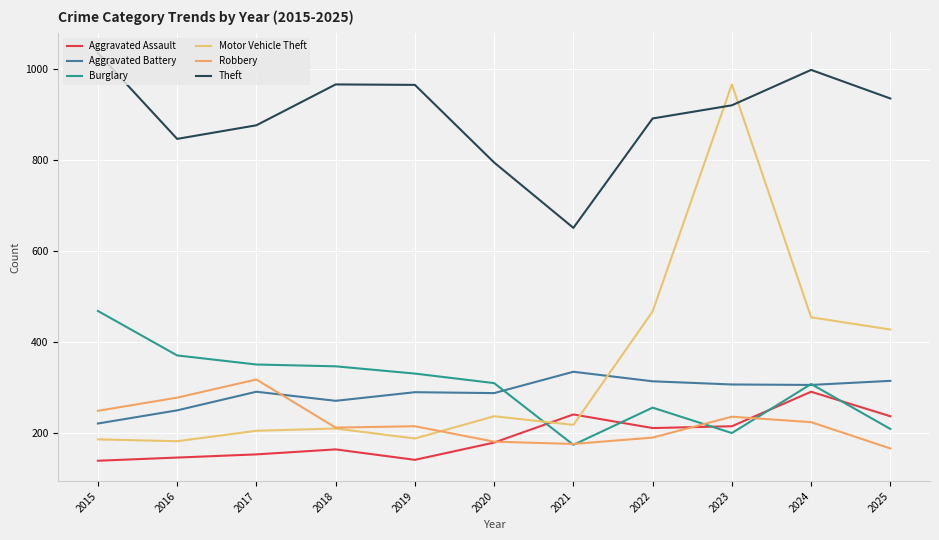

The Motor Vehicle Theft series shows 967 at 2023. True or false?

True